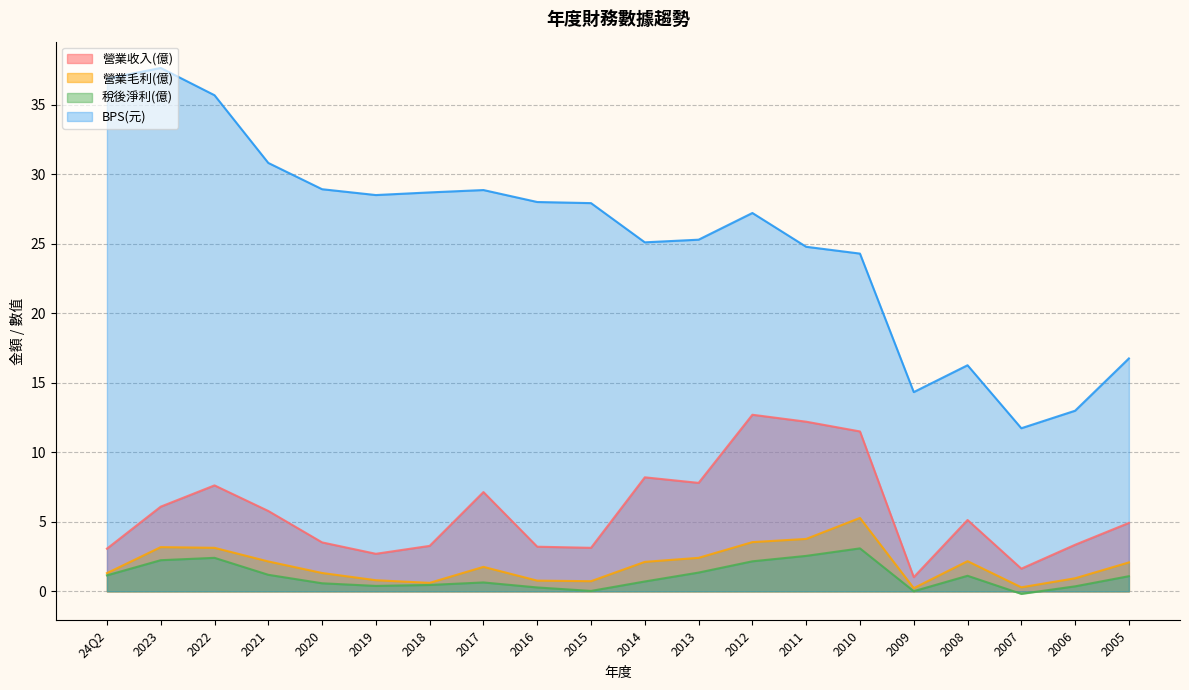

Rank the series by their maximum value, from highest to lowest.

BPS(元), 營業收入(億), 營業毛利(億), 稅後淨利(億)